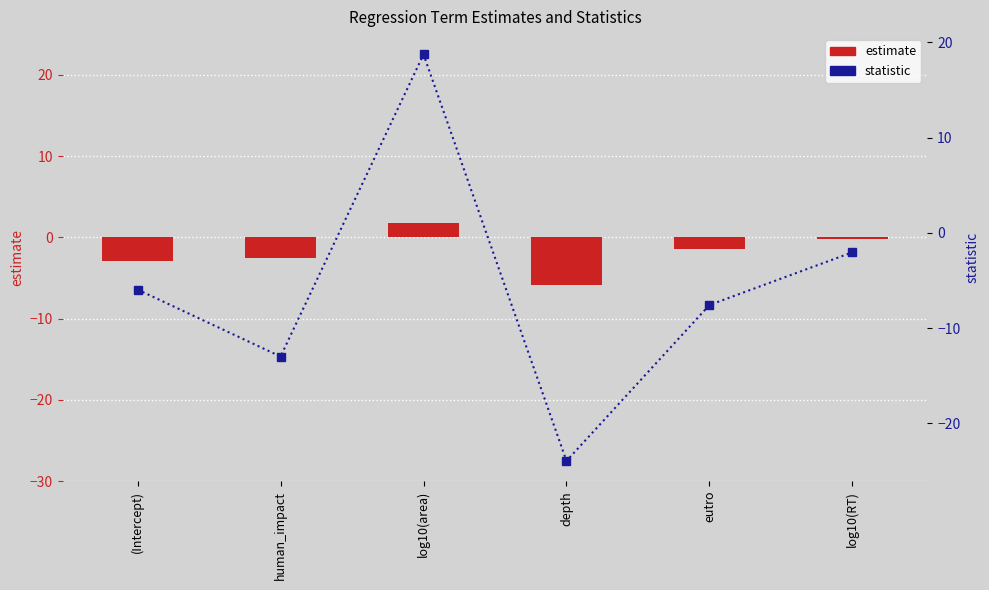

Which has a higher value, log10(RT) or log10(area)?

log10(area)